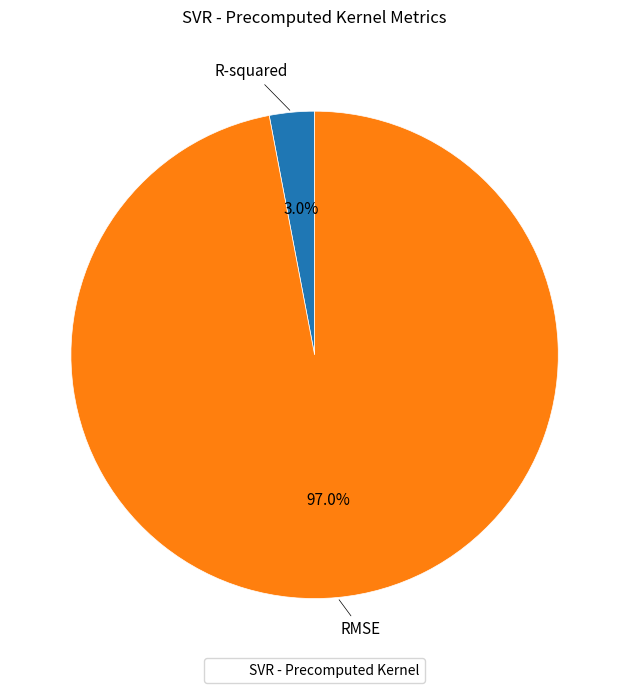

Which slice represents more than half of the pie?

RMSE